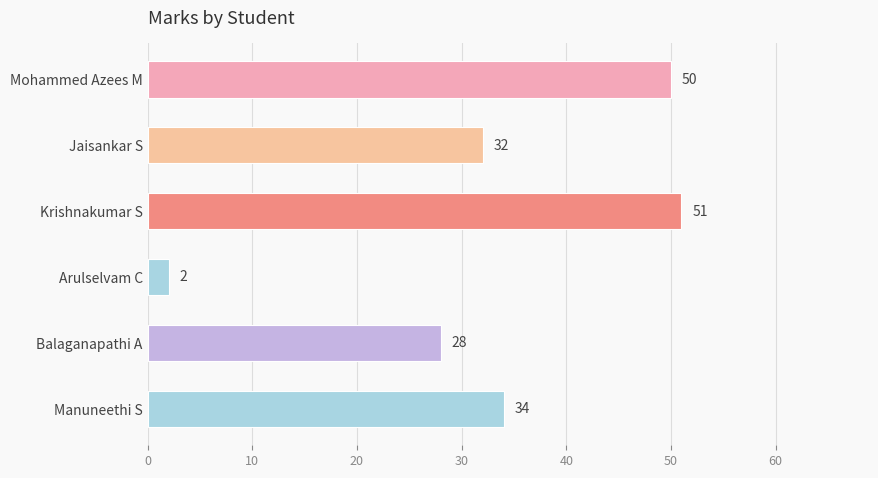

Is it true that the value at Manuneethi S is 34?

True